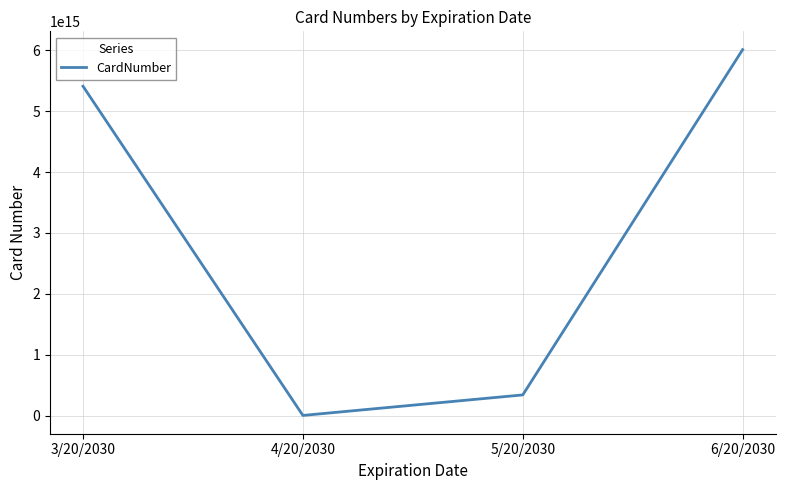

Rank the categories by value from lowest to highest.

4/20/2030, 5/20/2030, 3/20/2030, 6/20/2030